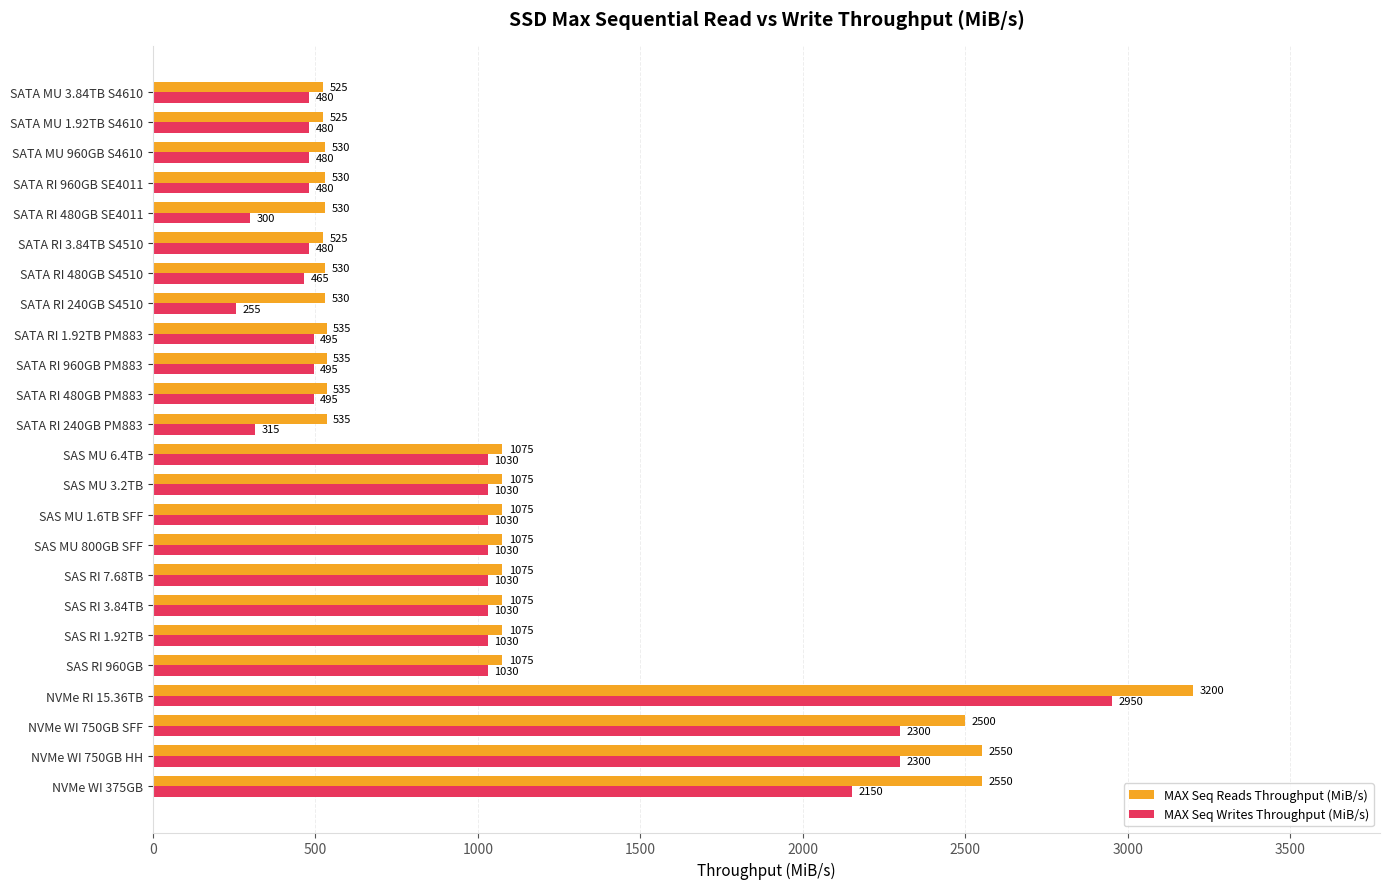

Where is MAX Seq Reads Throughput (MiB/s) nearest to the value 1862?

NVMe WI 750GB SFF